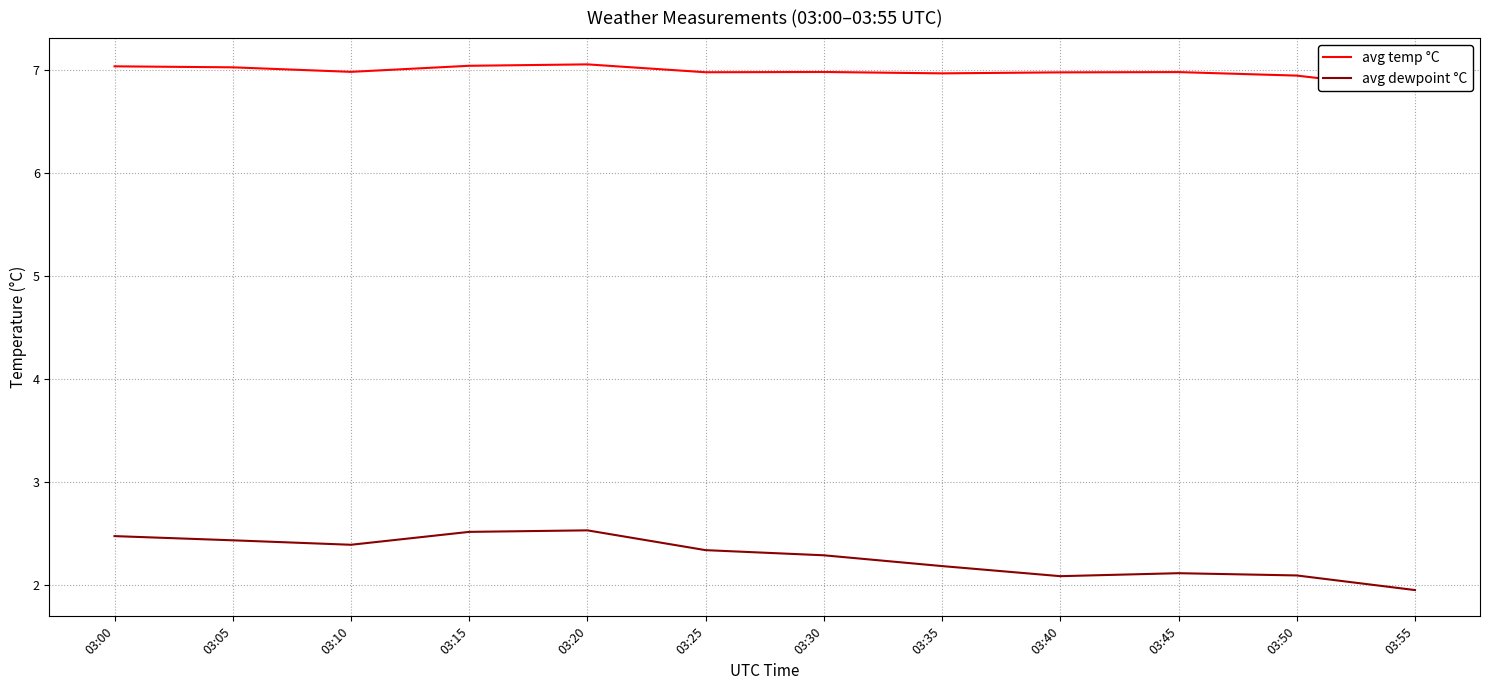

How many lines are shown in the chart?

2